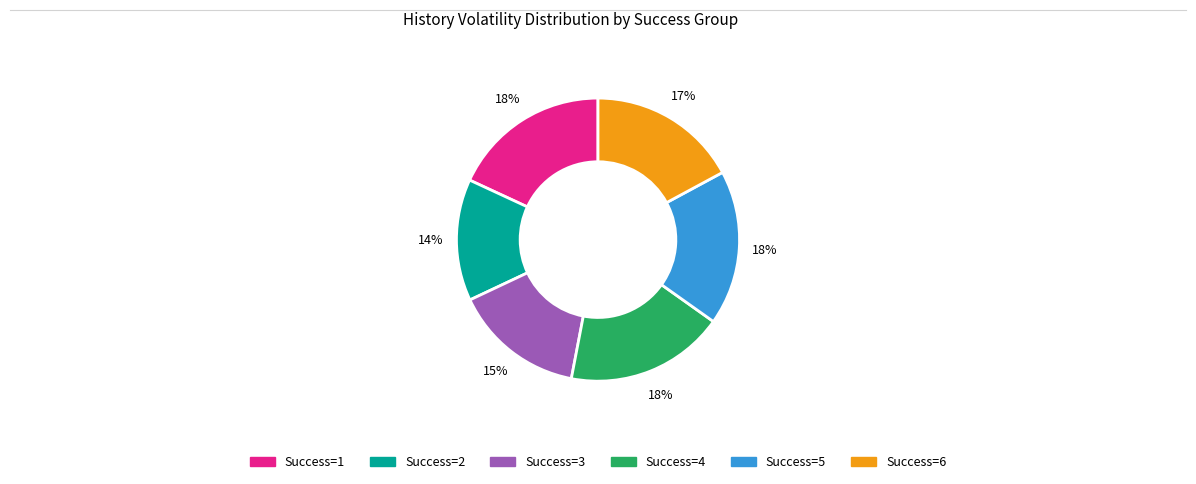

To the nearest percent, what is the average slice percentage?

17%